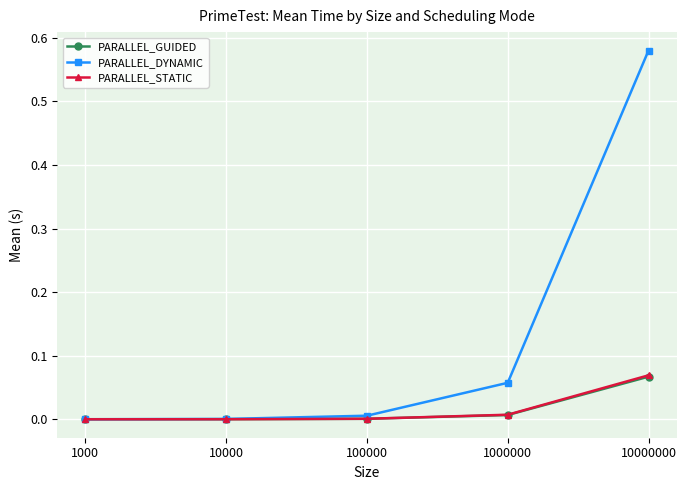

Is it true that PARALLEL_STATIC equals 0.0 at 1000?

True